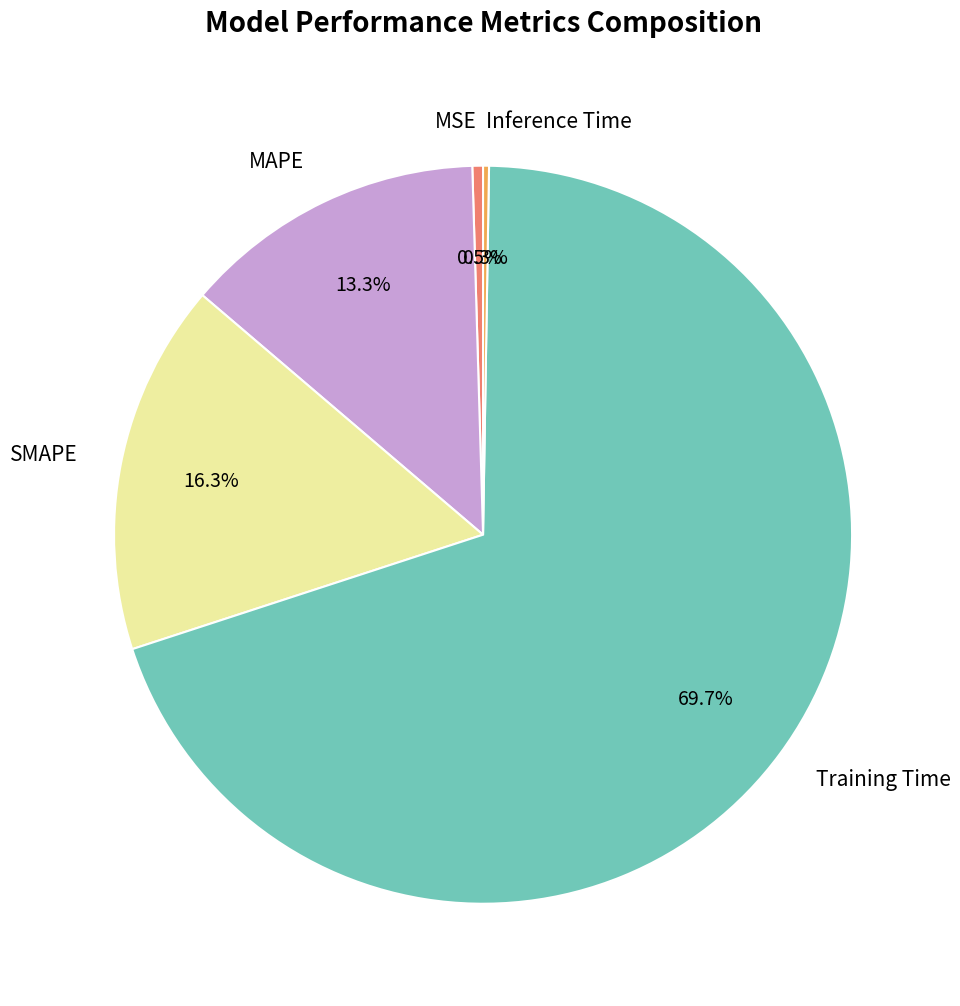

Does MAPE represent more than half of the total?

No